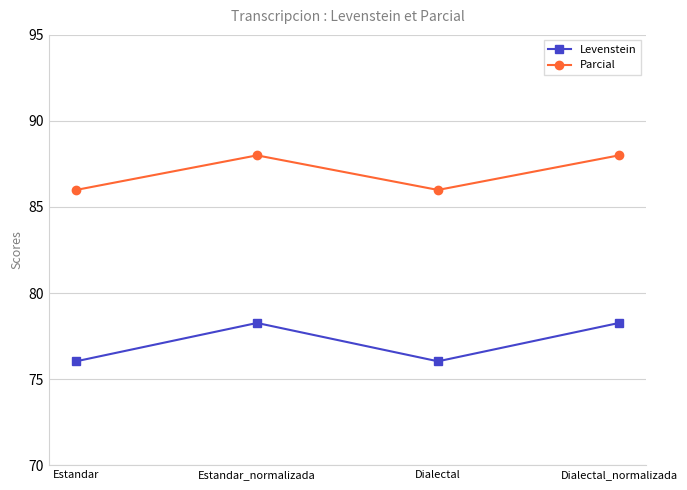

What is the difference between the maximum and minimum values in the Parcial series?

2.0